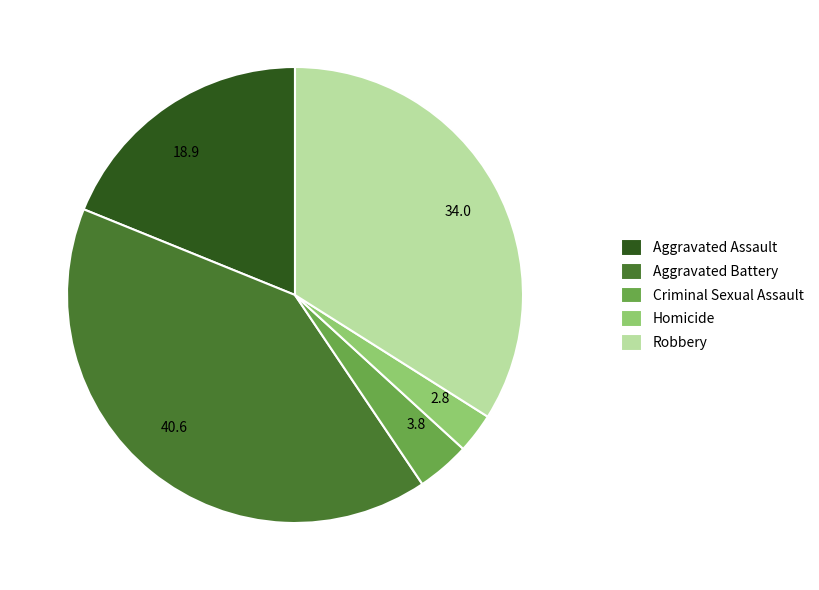

How many segments does this pie chart have?

5